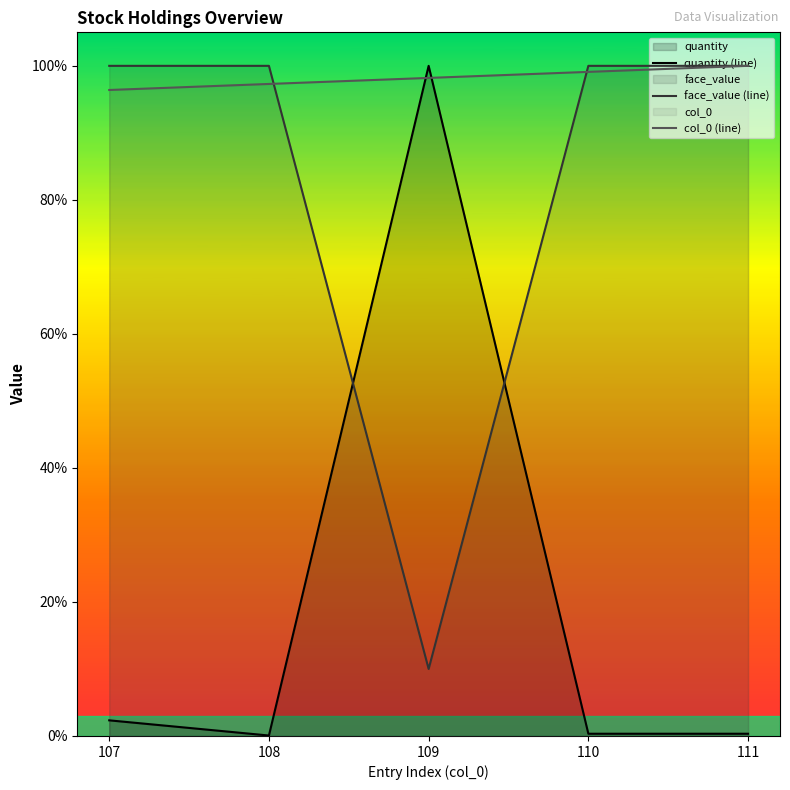

Reading left to right, extract all data points from this chart.

quantity (line): 2.3	0.1	100.0	0.3	0.3
face_value (line): 100.0	100.0	10.0	100.0	100.0
col_0 (line): 96.4	97.3	98.2	99.1	100.0